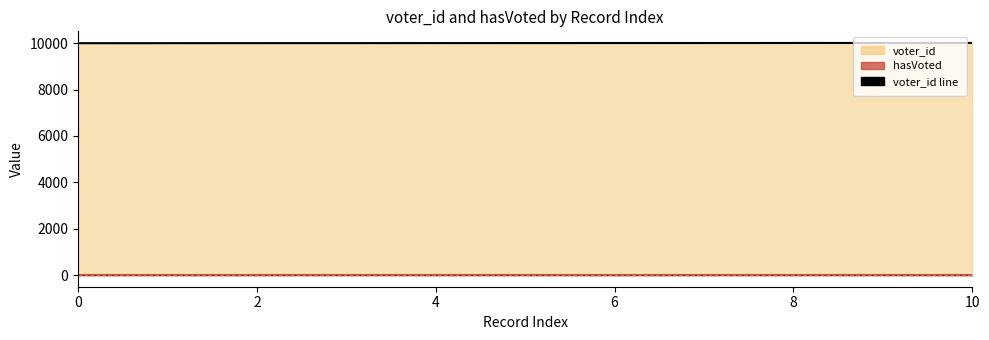

How many data points does each series have?

11